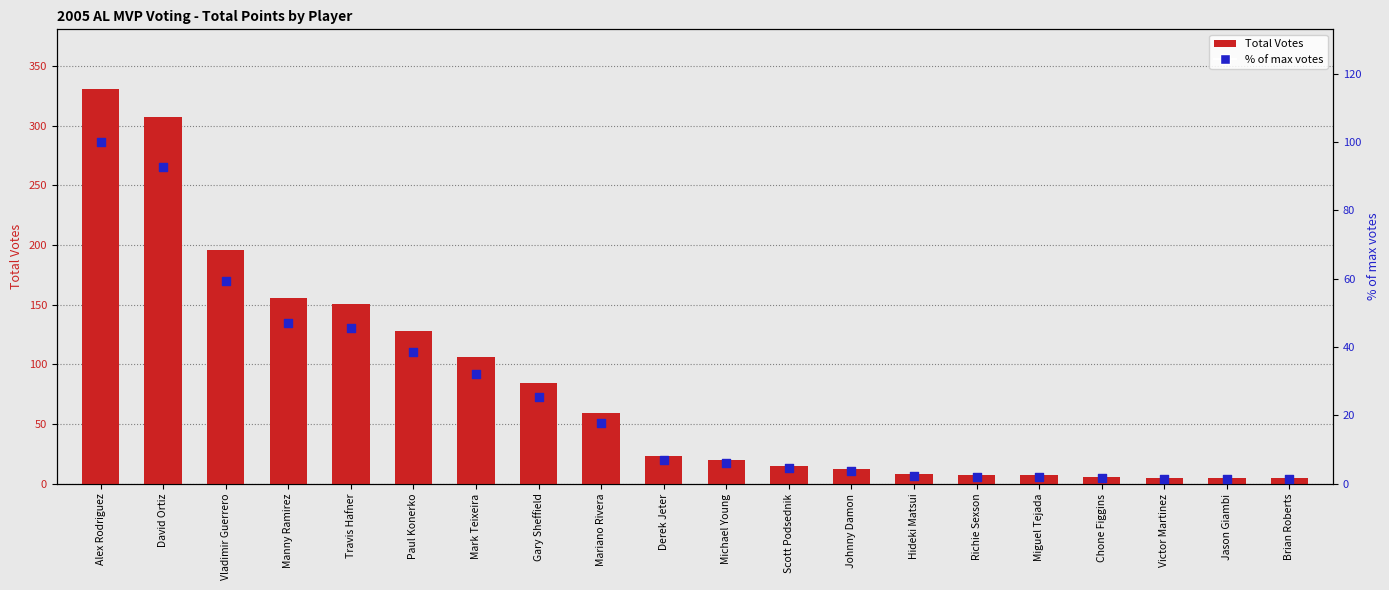

Which series has the widest spread of Y values?

Total Votes